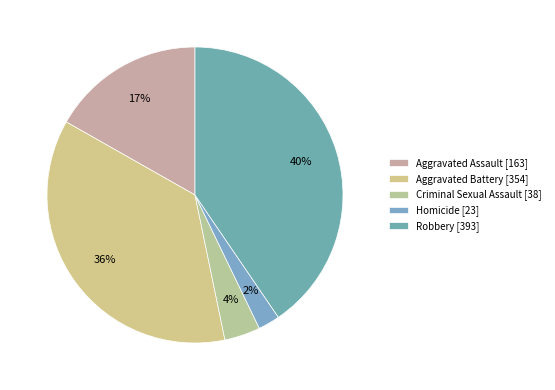

Between Robbery and Aggravated Assault, which is larger?

Robbery